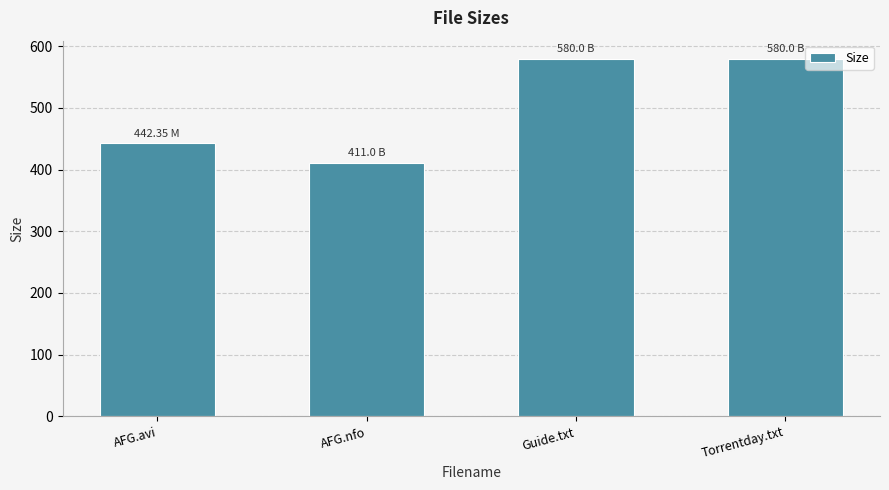

What is the difference between the maximum and minimum values?

169.0